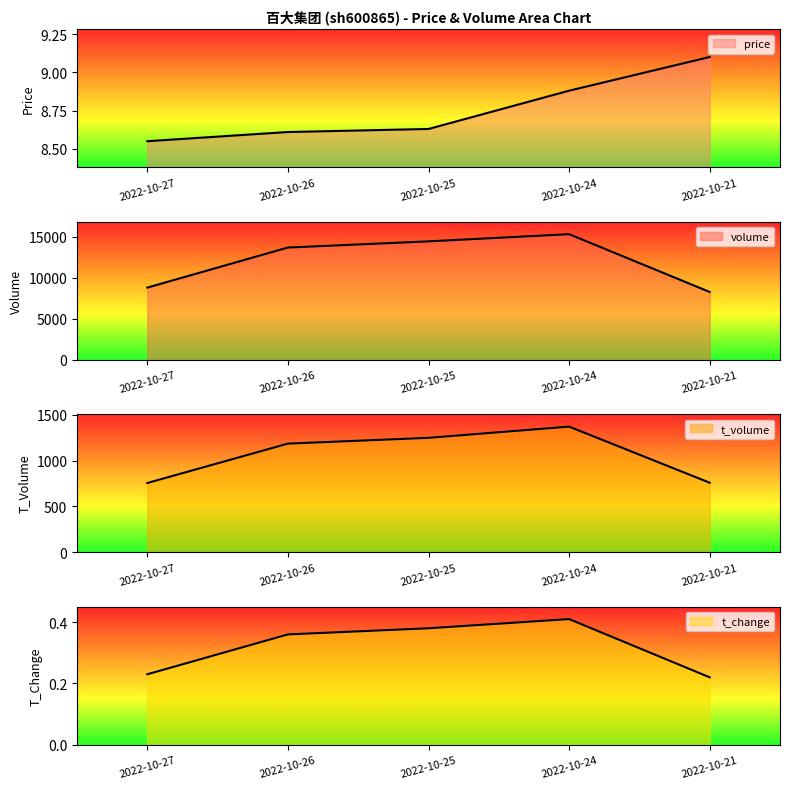

Where does the t_volume series first go above 1184?

2022-10-25